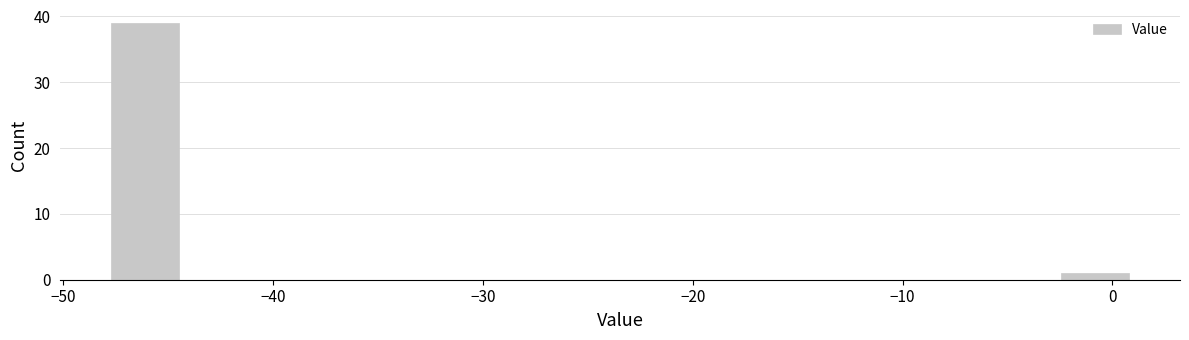

Around what value on the x-axis is the tallest bar? Give the approximate position of its centre, as read against the axis.

-46